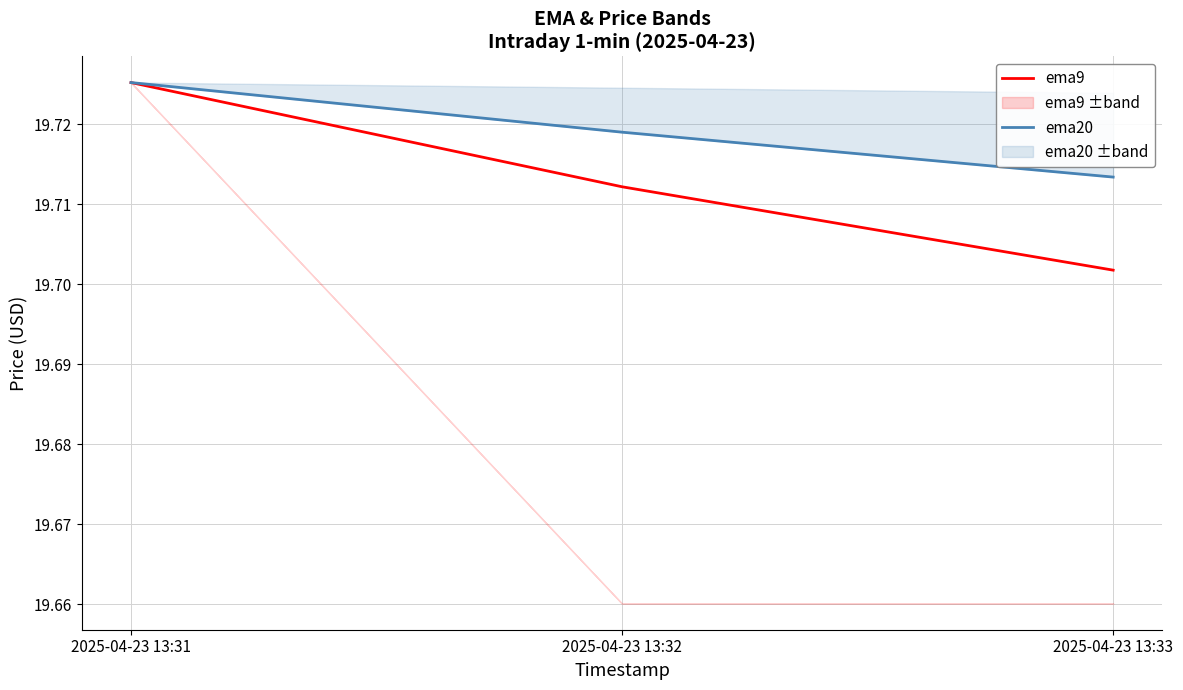

Count the ema20 values in the range 19 to 20.

3